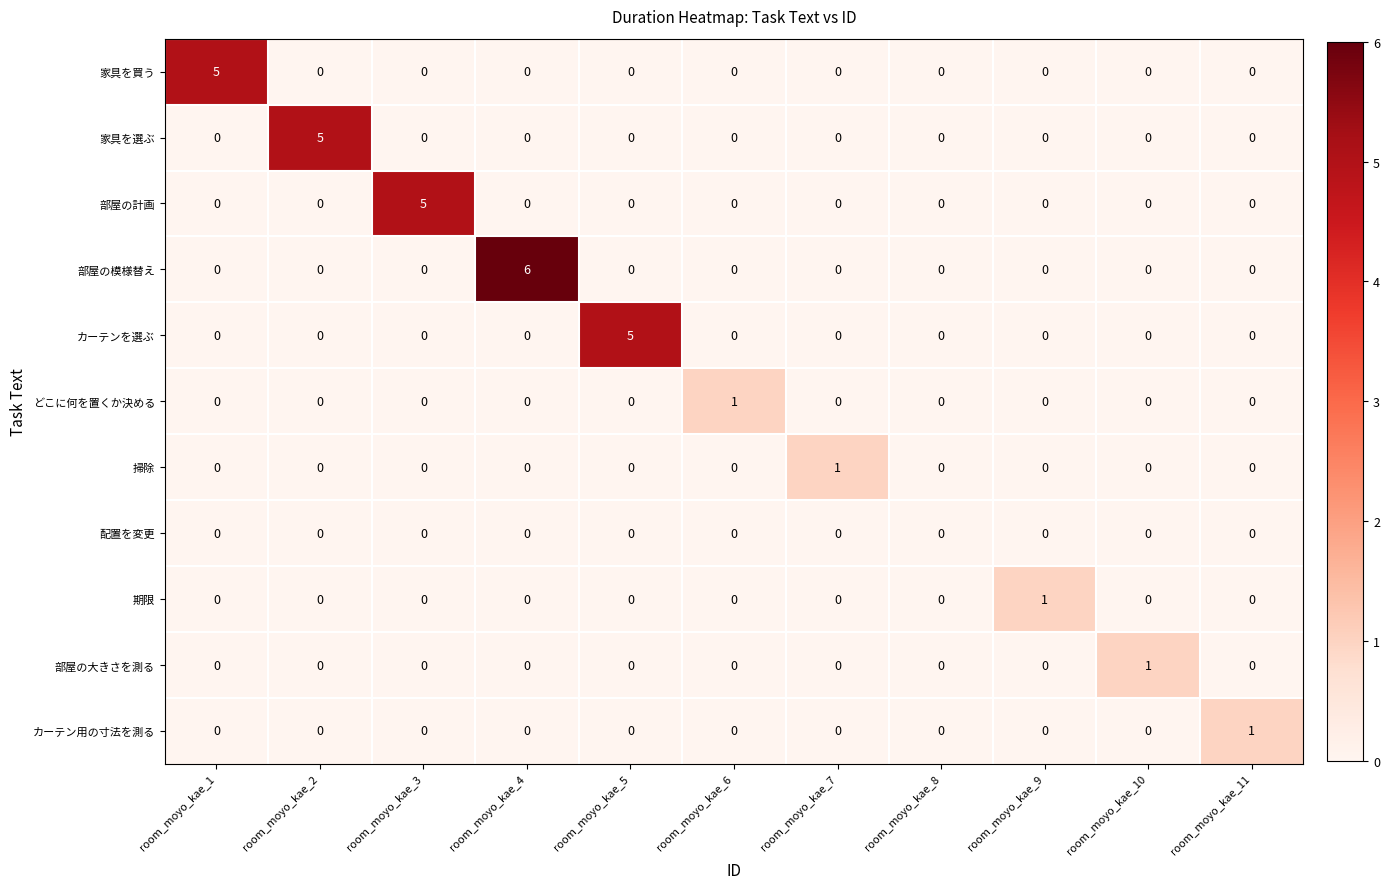

Which series has the largest total across all categories?

部屋の模様替え